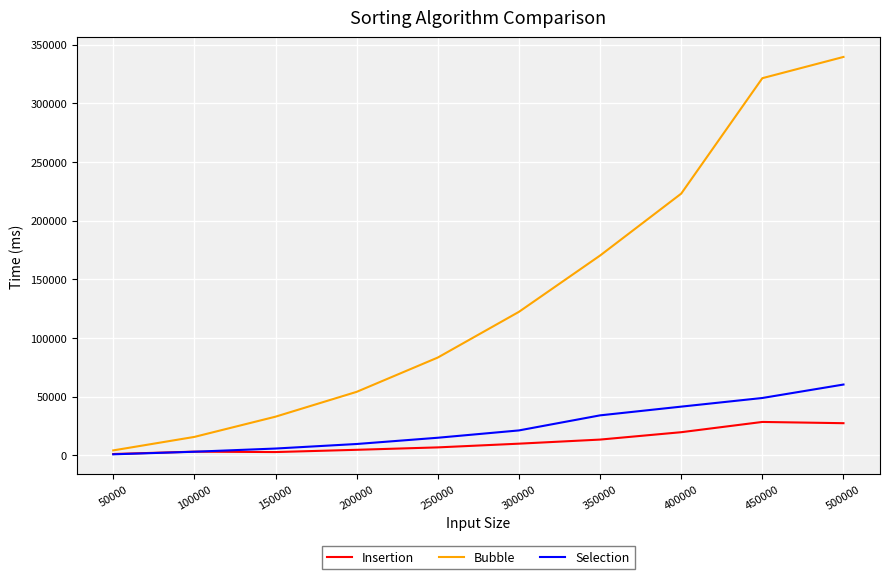

Which series changed the most between 50000 and 200000?

Bubble